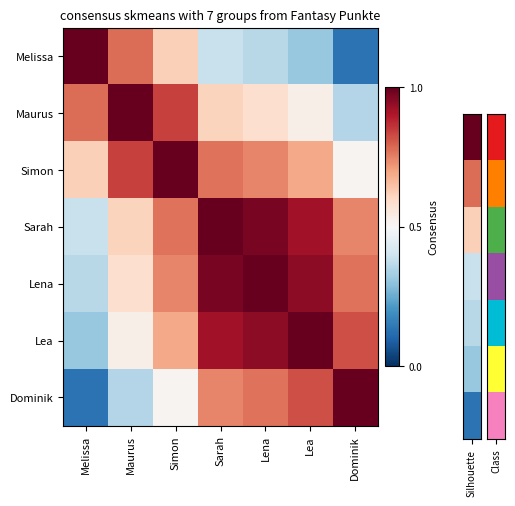

What is the total value across all series at Maurus?

4.7